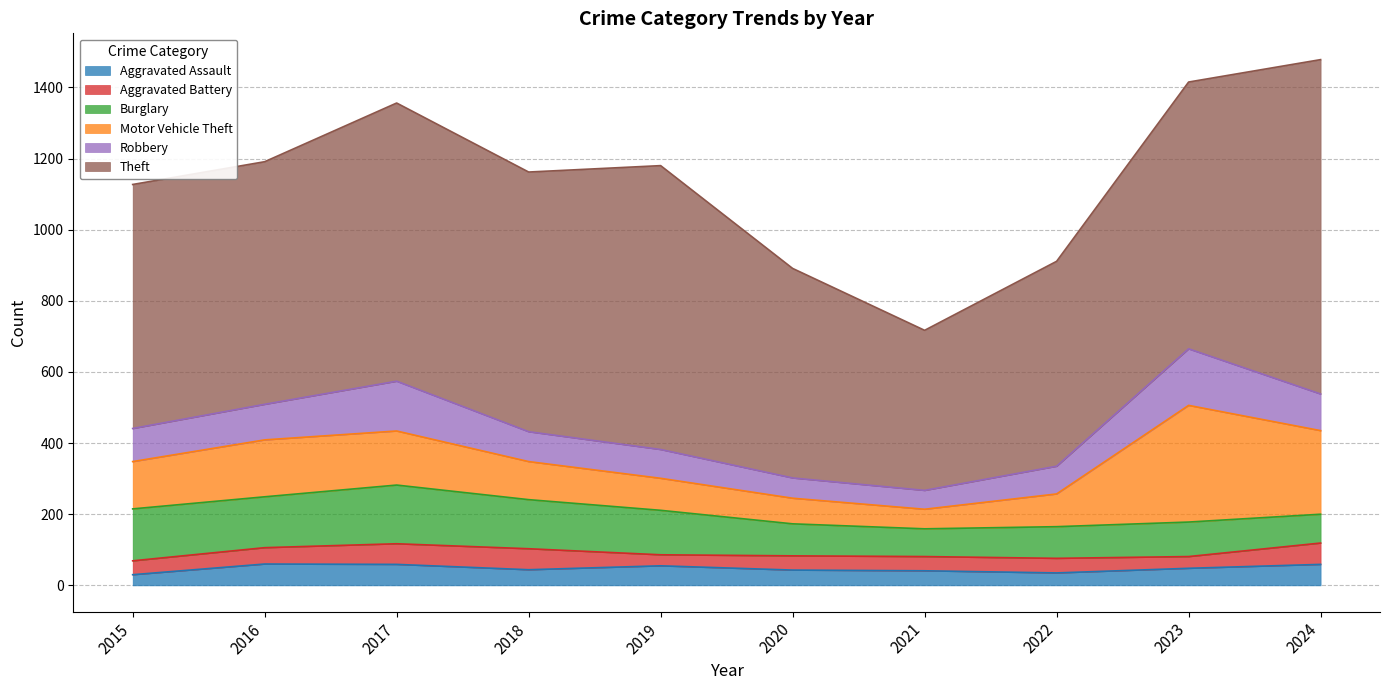

Where is Aggravated Battery nearest to the value 45?

2016